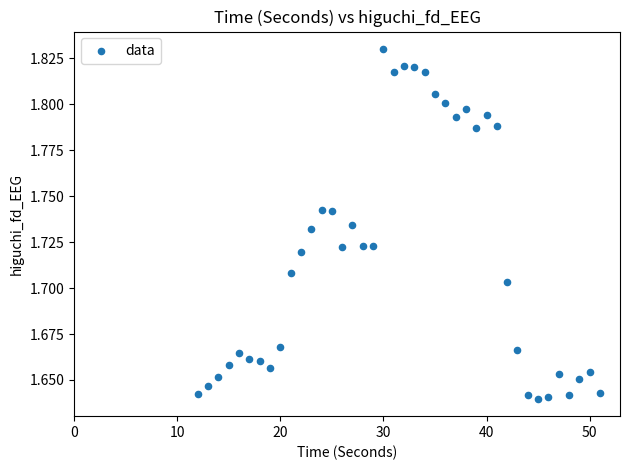

What is the range of X values (max minus min)?

39.0